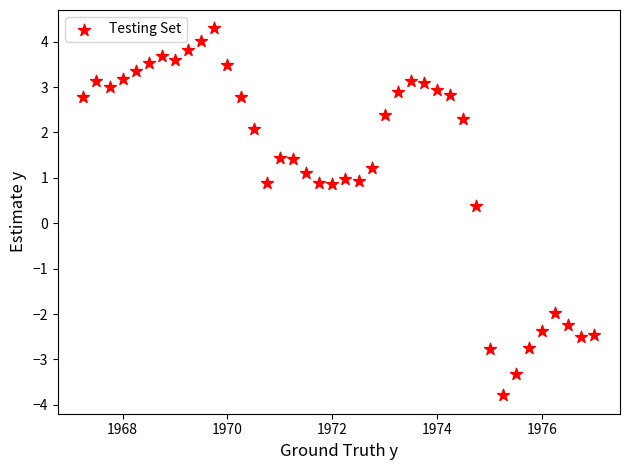

What Y value in the scatter plot is closest to 0?

0.4